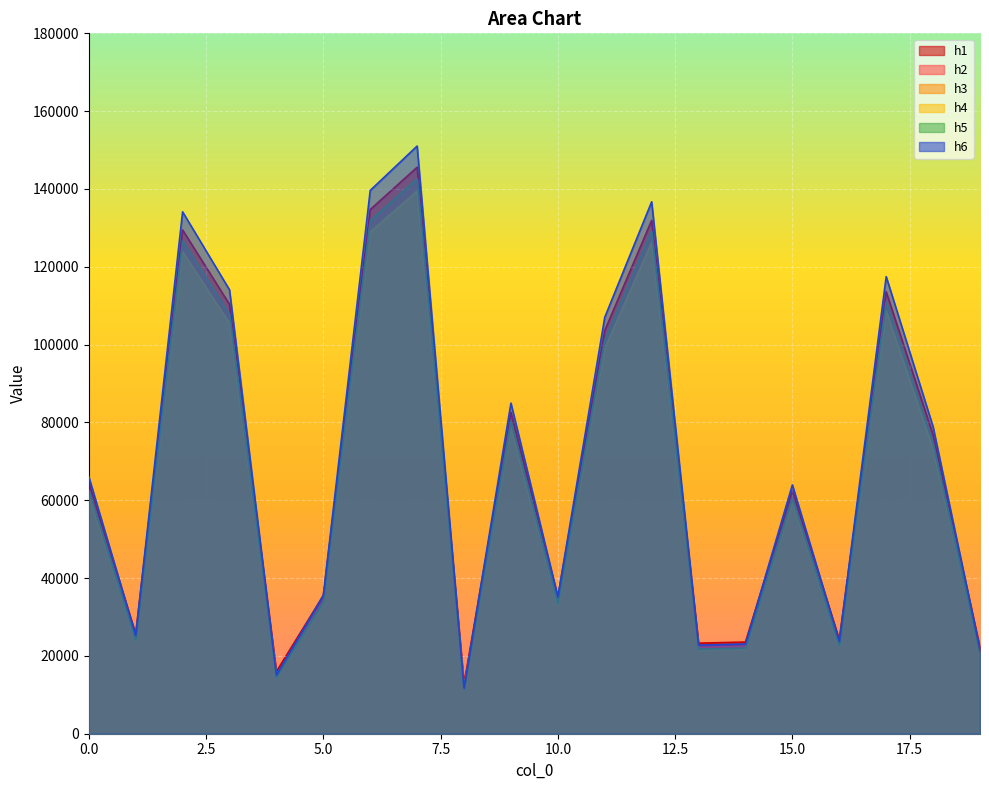

What is the value of the h2 point at the 2nd from the left?

24507.4